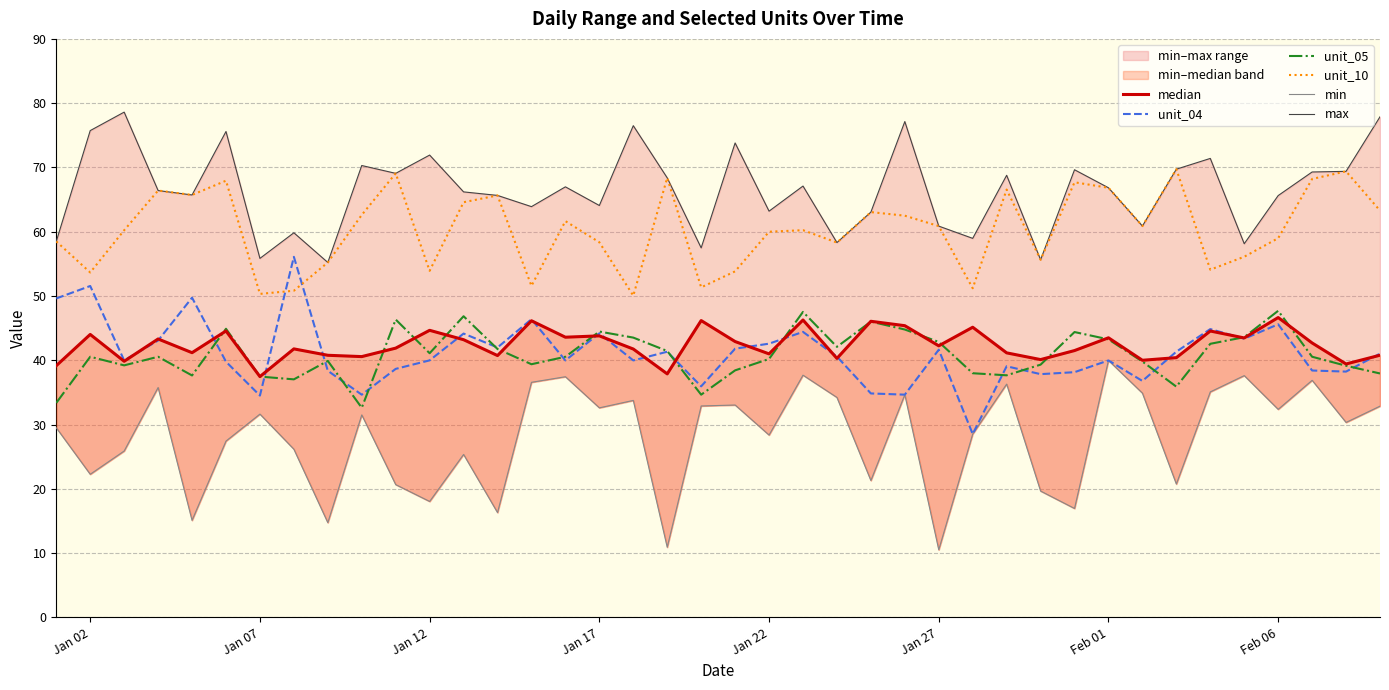

What is the minimum value for unit_10?

50.1